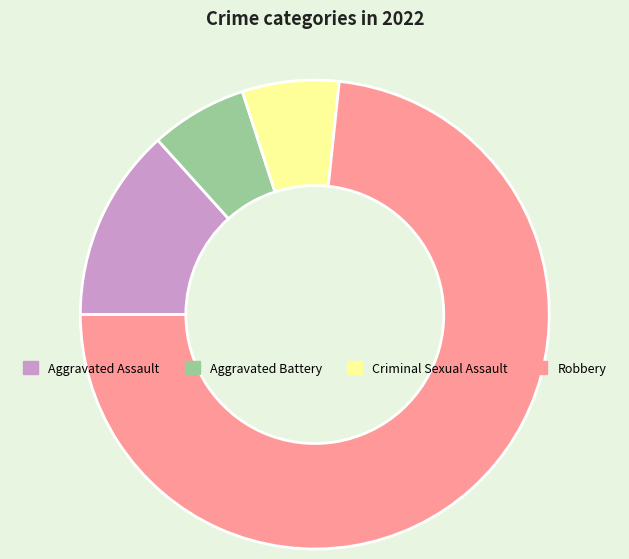

Combined, do Aggravated Battery and Criminal Sexual Assault account for over 50%?

No